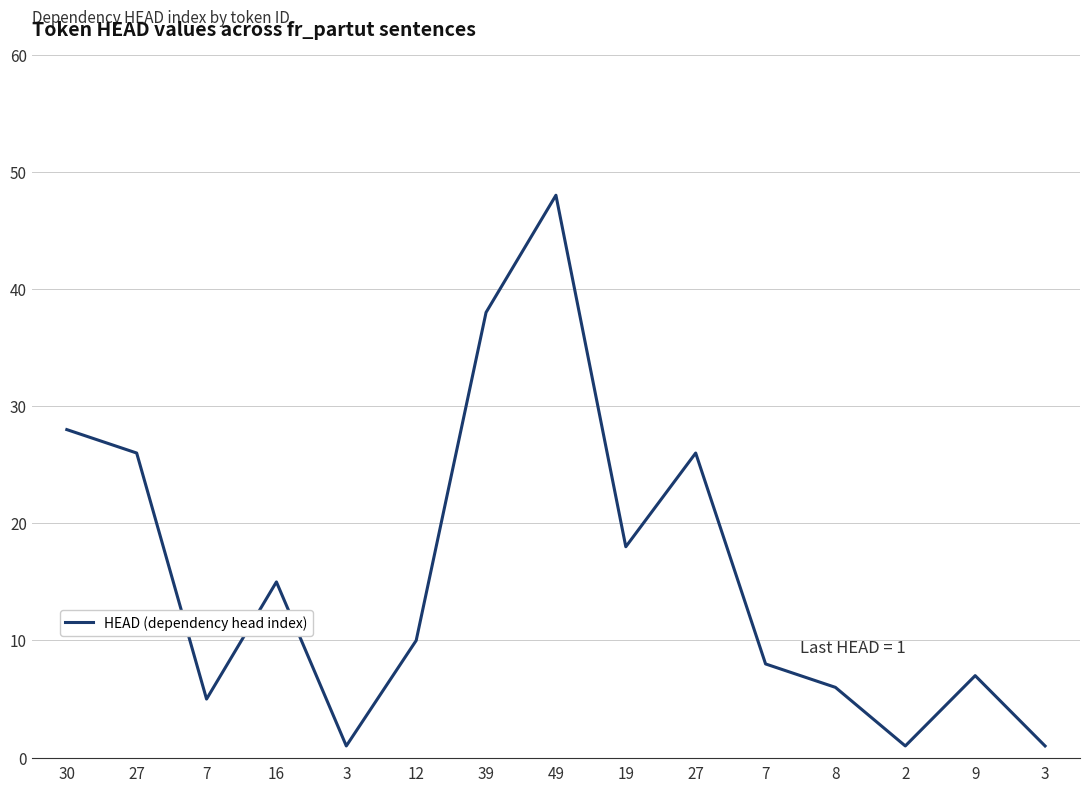

What is the ratio of the value at 2 to the value at 7?

0.2